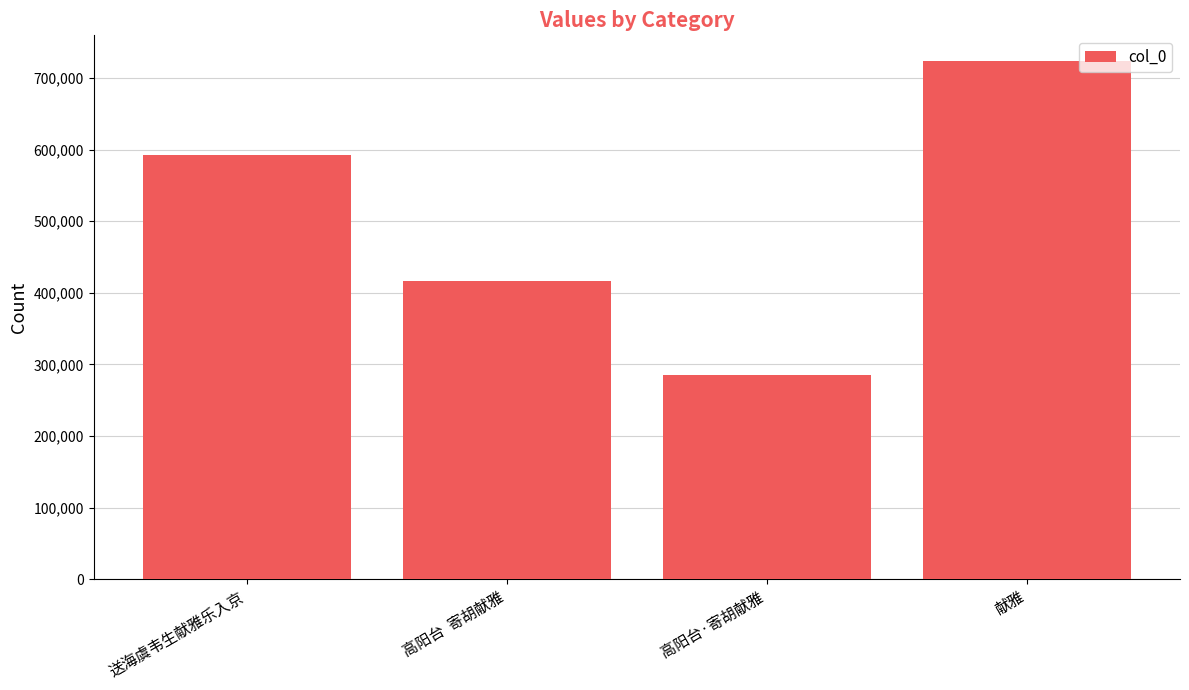

Reading right to left, what are all the values shown in this chart?

献雅=723326	高阳台·寄胡献雅=285334	高阳台  寄胡献雅=416507	送海虞韦生献雅乐入京=592356